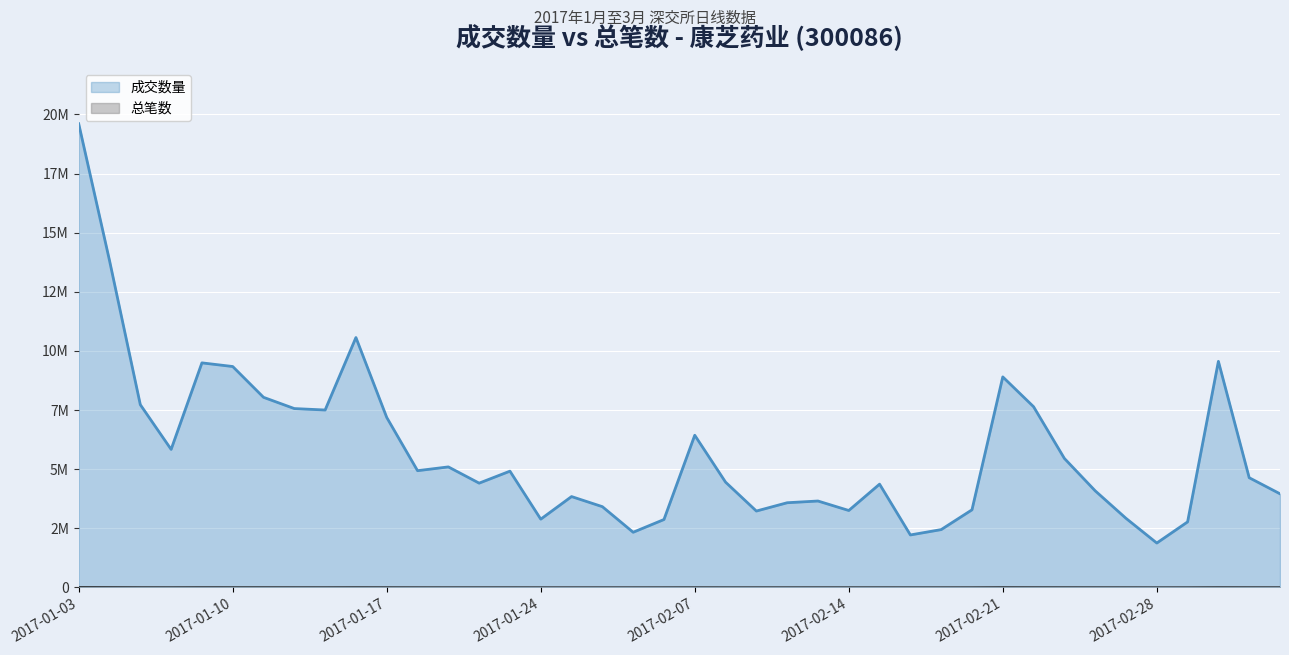

Where is 成交数量 nearest to the value 10744534?

2017-01-16